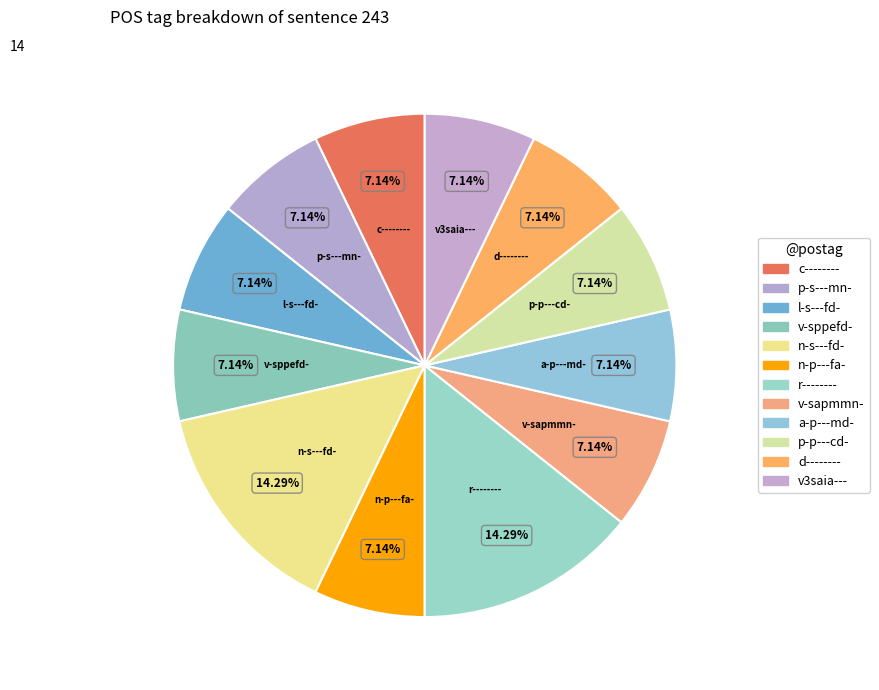

Is there any slice that represents more than half of the pie?

No